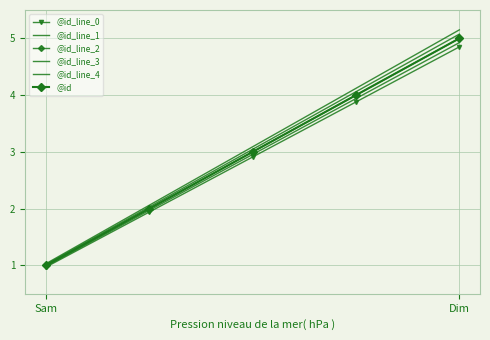

Which series has the largest range (max minus min)?

@id_line_4